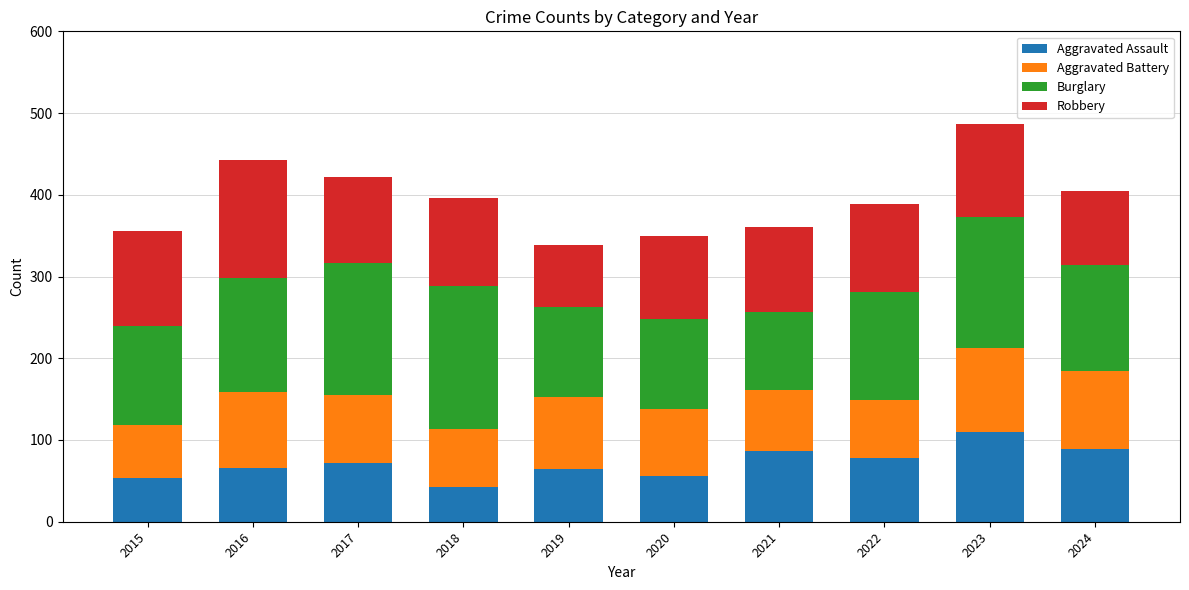

True or false: Aggravated Assault has a value of 72 at 2017.

True